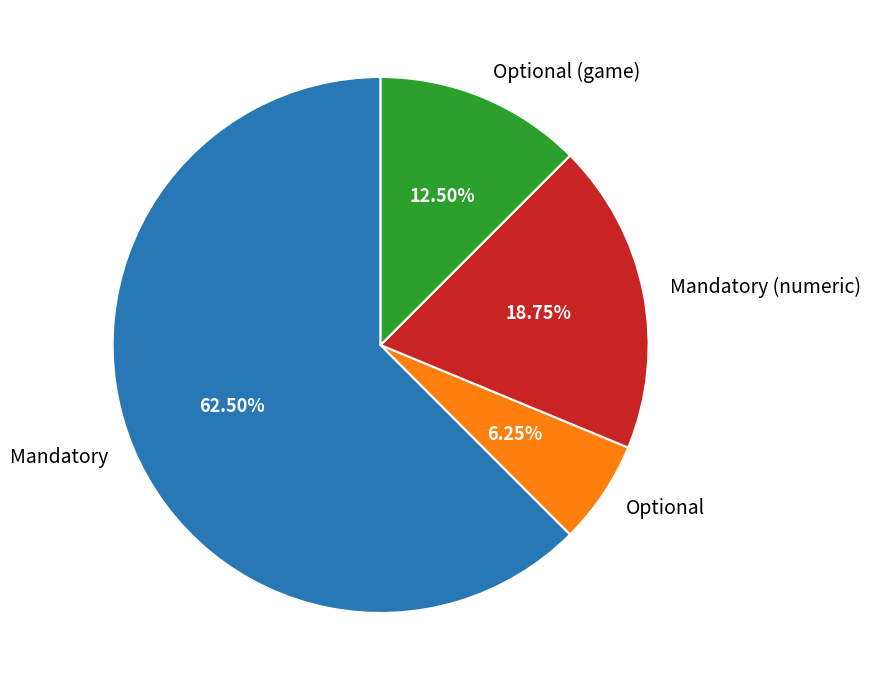

Which slice is the largest?

Mandatory